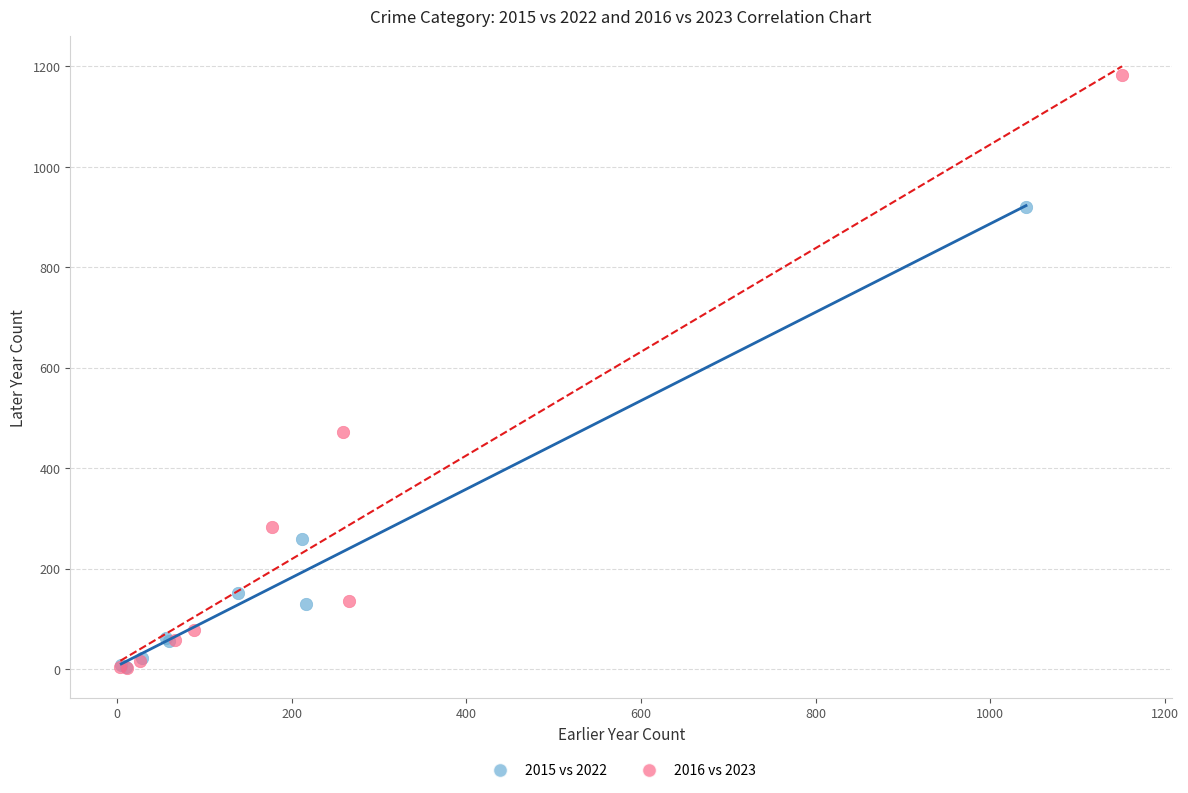

What are all the series names shown in the legend?

2015 vs 2022, 2016 vs 2023